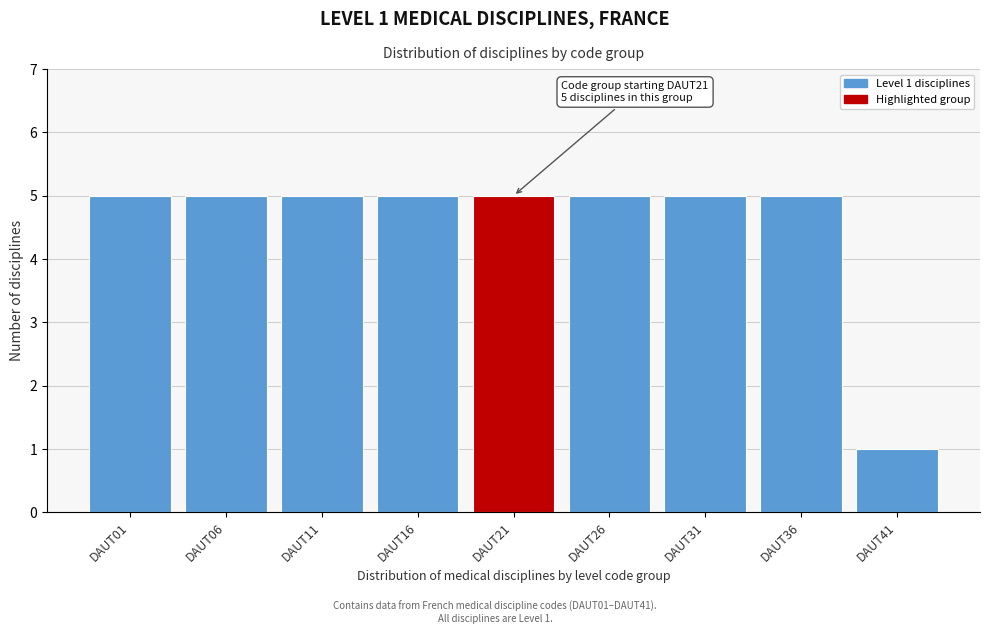

Reading left to right, what are all the values shown in this chart?

5	5	5	5	5	5	5	5	1